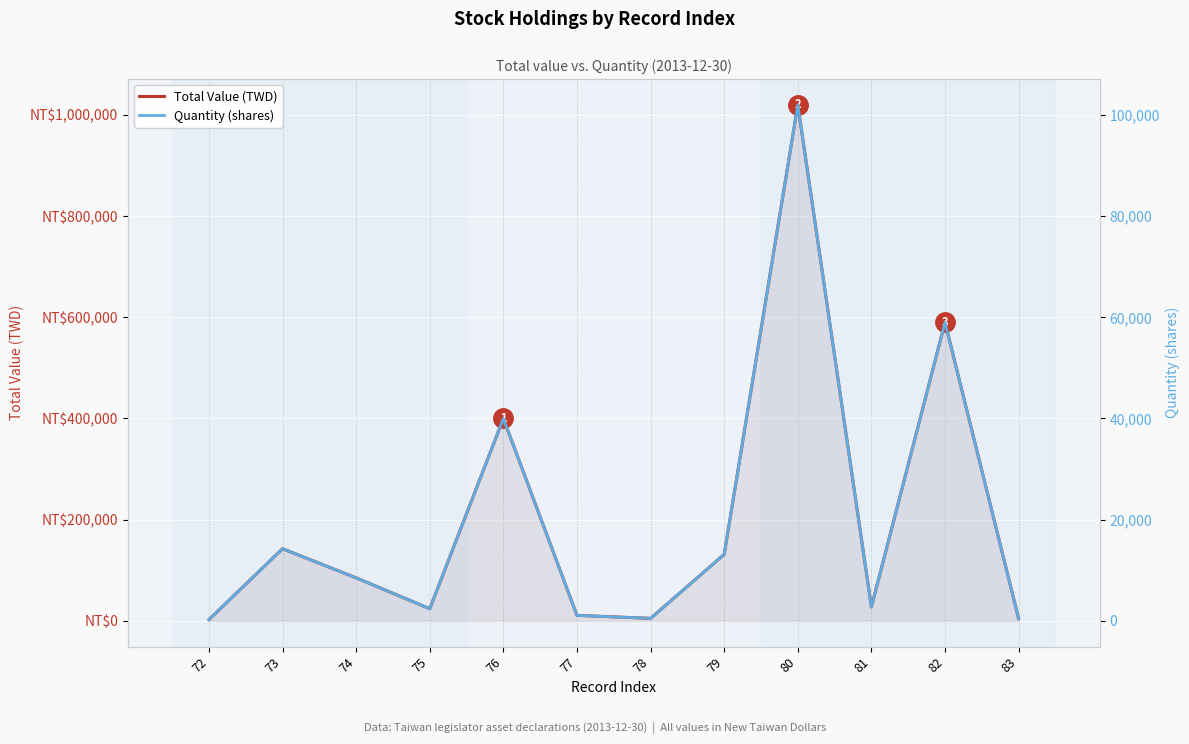

Which series has the largest range (max minus min)?

Total Value (TWD)